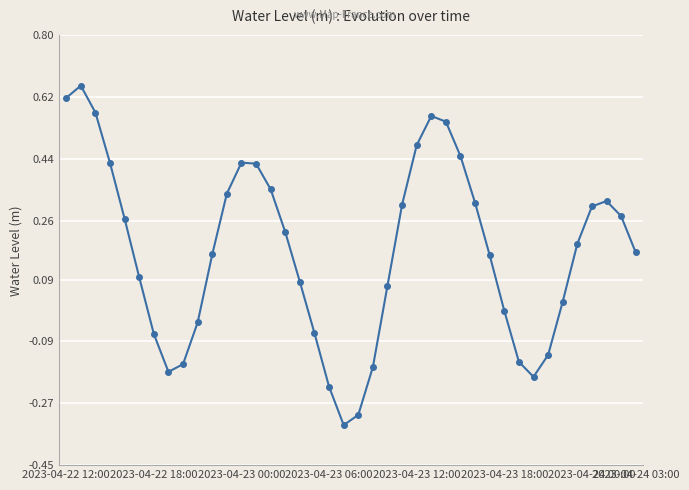

What is the difference between the second highest and minimum values?

1.0